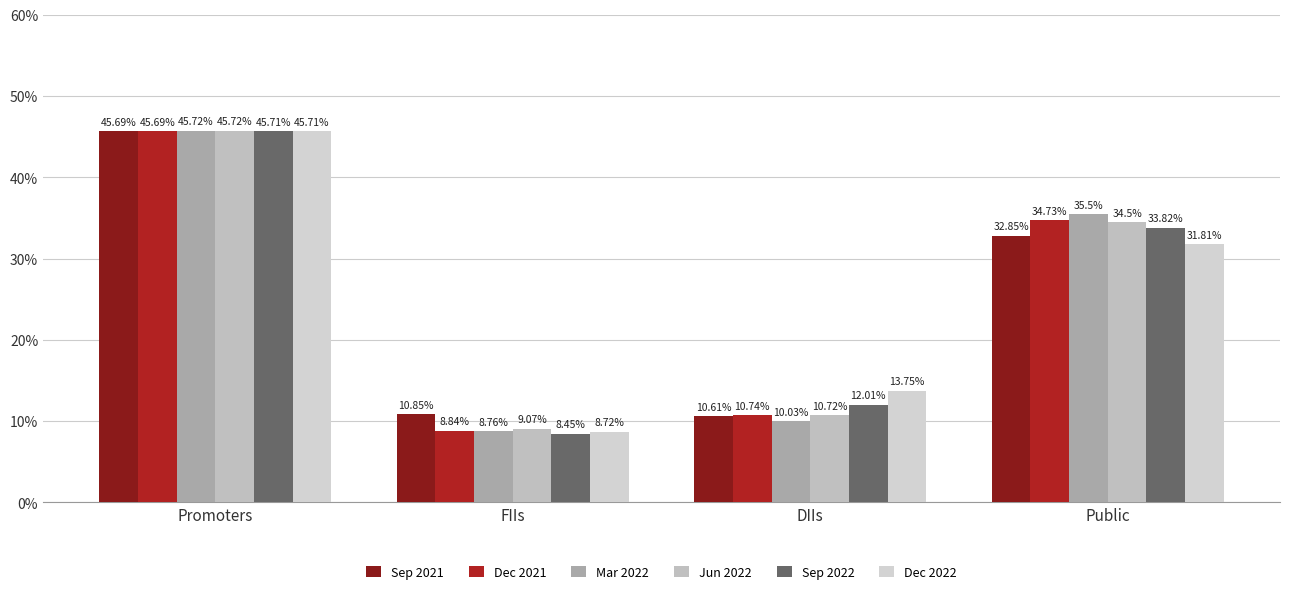

Which category has the highest value across all series?

Promoters